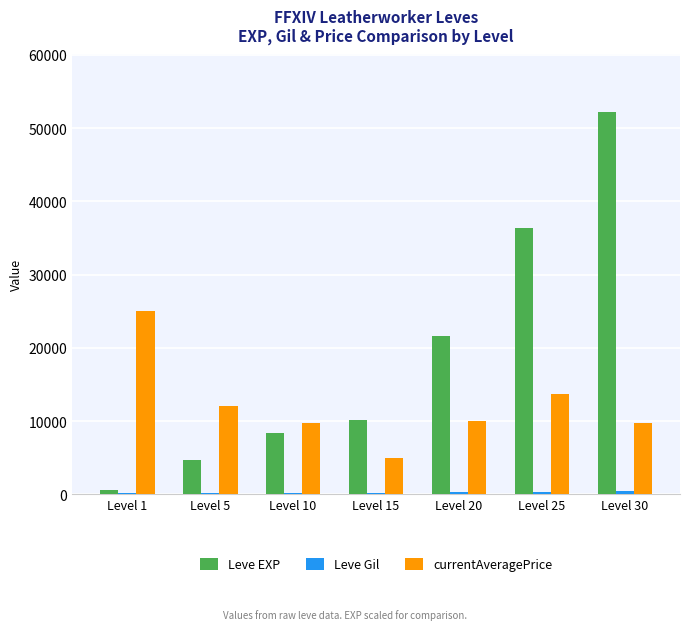

At which category is the sum across all series the highest?

Level 30